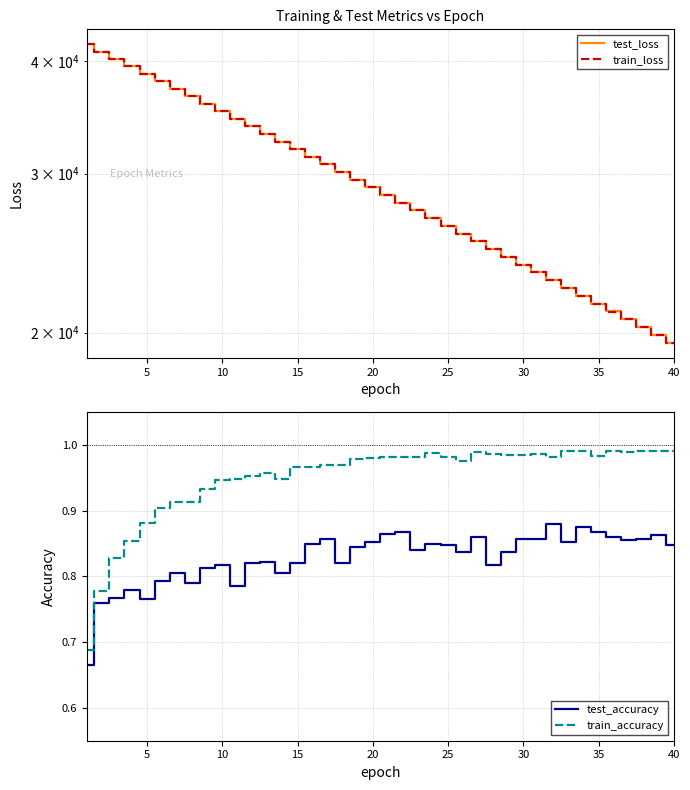

True or false: test_accuracy and train_accuracy cross at least once.

False